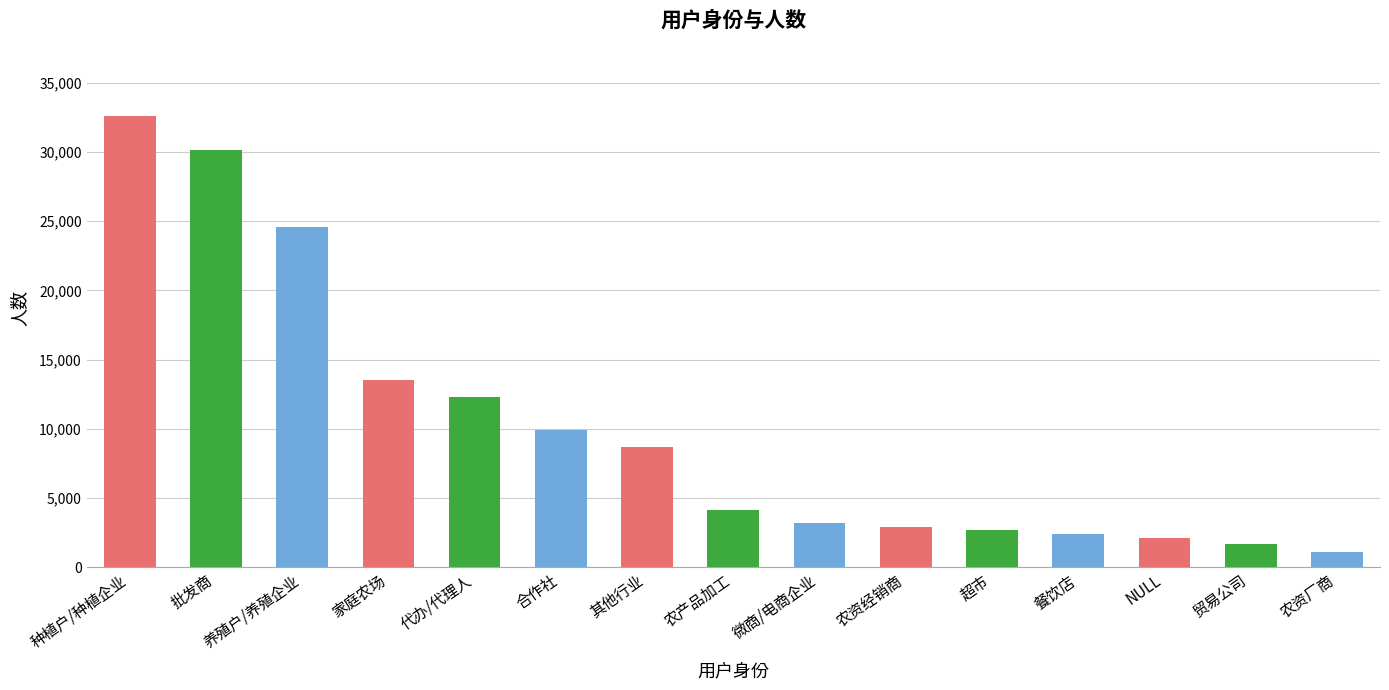

The chart shows a value of 1111 at 农资厂商. True or false?

True